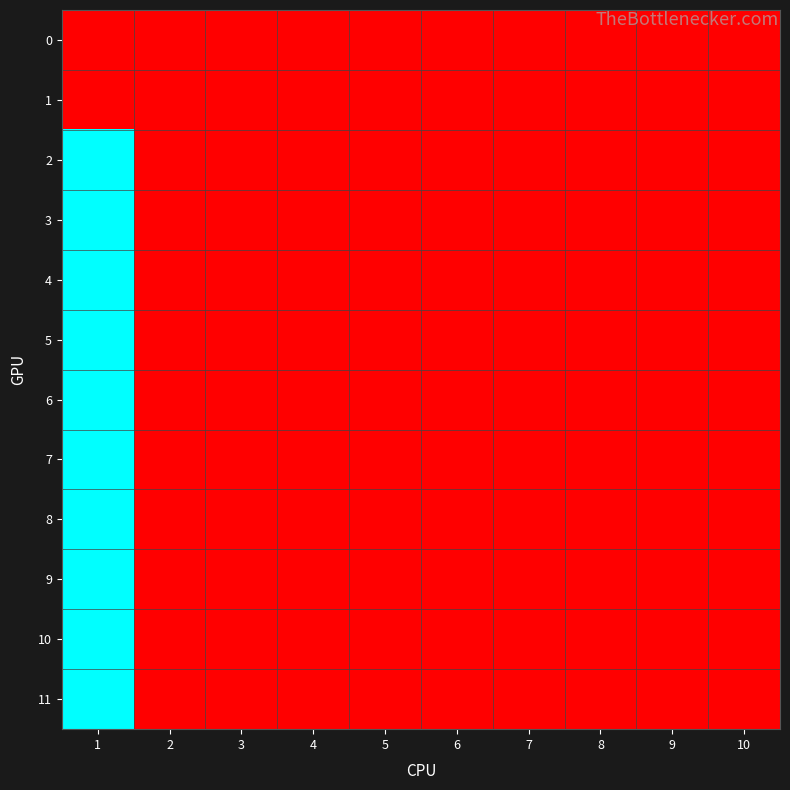

Between 4 and 6, which is larger?

4